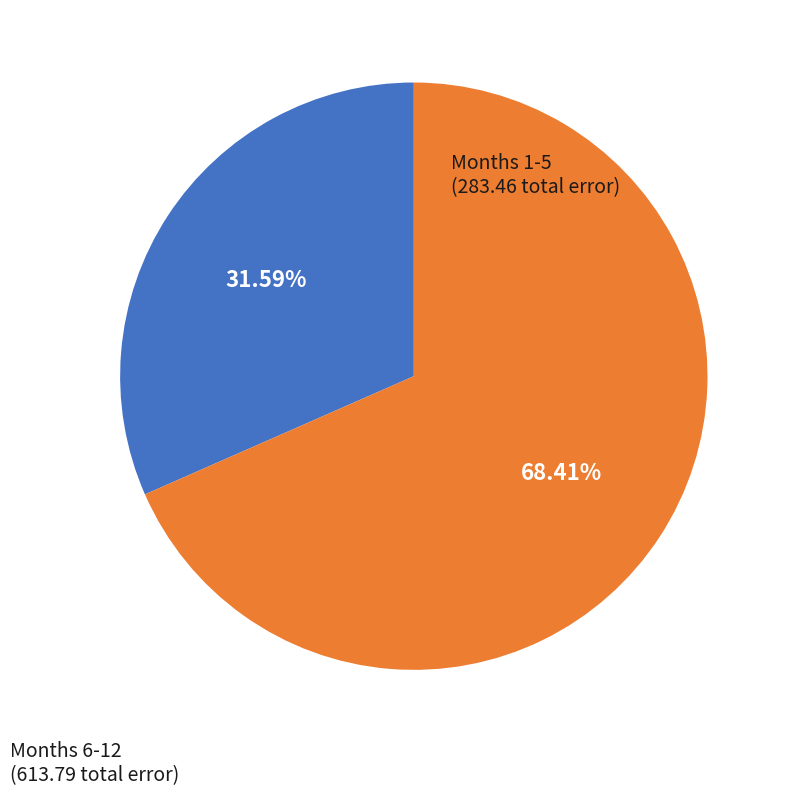

What is the ratio of the value at Months 6-12 to the value at Months 1-5?

2.2